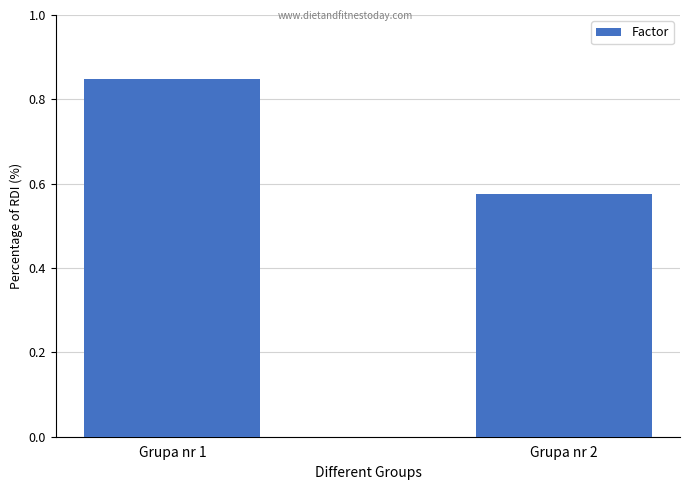

Which category has the lowest value across all series?

Grupa nr 2